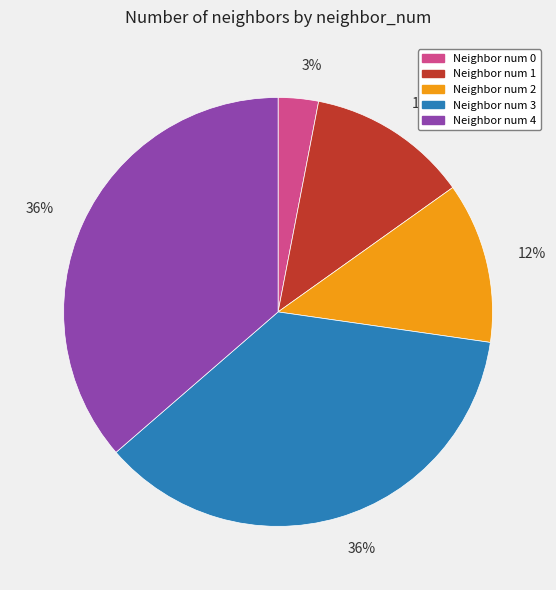

Does any single category account for the majority?

No